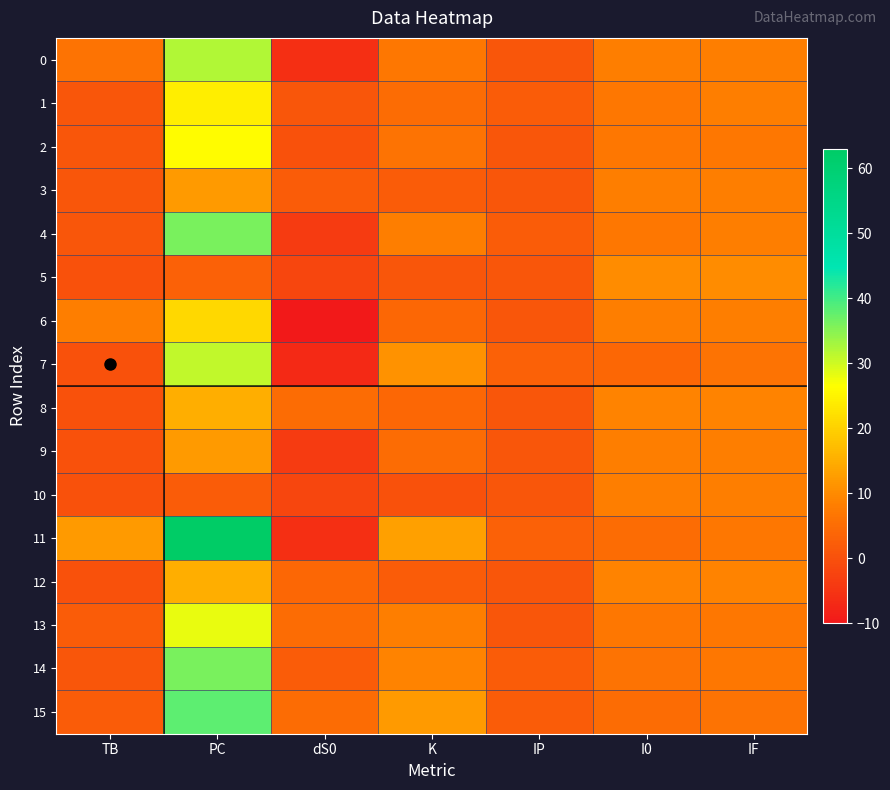

Reading left to right, transcribe all the data shown in this chart.

0: TB=6	PC=32	dS0=-6	K=7	IP=1	I0=8	IF=8
1: TB=1	PC=24	dS0=1	K=5	IP=2	I0=7	IF=8
2: TB=1	PC=26	dS0=0	K=6	IP=1	I0=7	IF=7
3: TB=1	PC=12	dS0=2	K=2	IP=1	I0=8	IF=8
4: TB=1	PC=36	dS0=-4	K=8	IP=2	I0=7	IF=8
5: TB=0	PC=3	dS0=-2	K=1	IP=1	I0=10	IF=10
6: TB=8	PC=21	dS0=-10	K=4	IP=1	I0=8	IF=8
7: TB=0	PC=31	dS0=-7	K=11	IP=3	I0=4	IF=6
8: TB=0	PC=15	dS0=5	K=4	IP=1	I0=9	IF=9
9: TB=0	PC=12	dS0=-4	K=5	IP=1	I0=8	IF=8
10: TB=0	PC=2	dS0=-2	K=0	IP=1	I0=8	IF=8
11: TB=12	PC=63	dS0=-6	K=13	IP=3	I0=5	IF=7
12: TB=0	PC=15	dS0=4	K=2	IP=1	I0=9	IF=9
13: TB=2	PC=28	dS0=5	K=8	IP=1	I0=7	IF=7
14: TB=1	PC=36	dS0=2	K=9	IP=2	I0=6	IF=7
15: TB=2	PC=38	dS0=5	K=12	IP=2	I0=5	IF=6